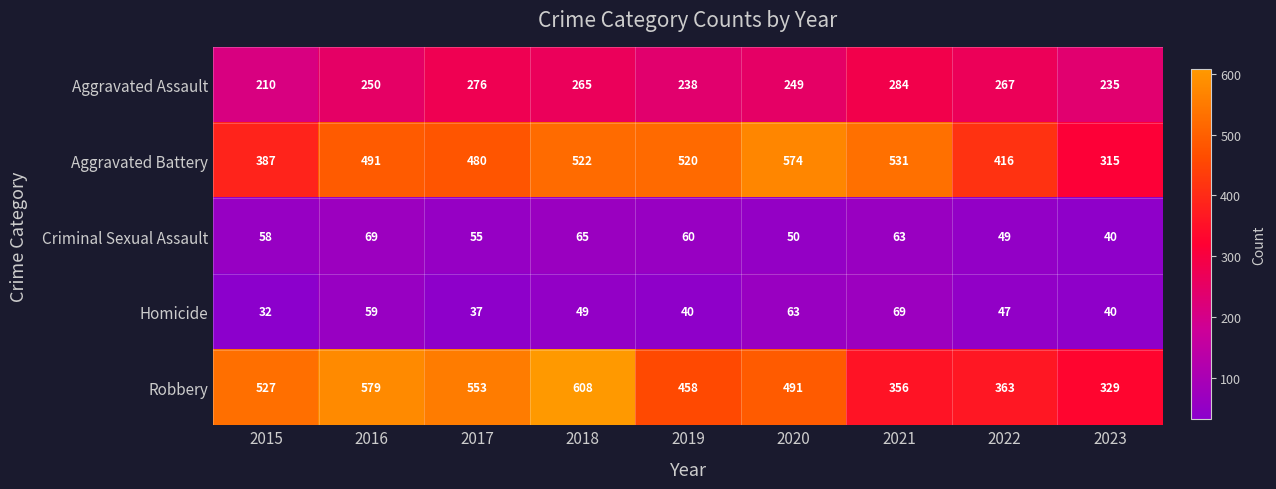

What is the difference between the maximum and minimum values in the Criminal Sexual Assault series?

29